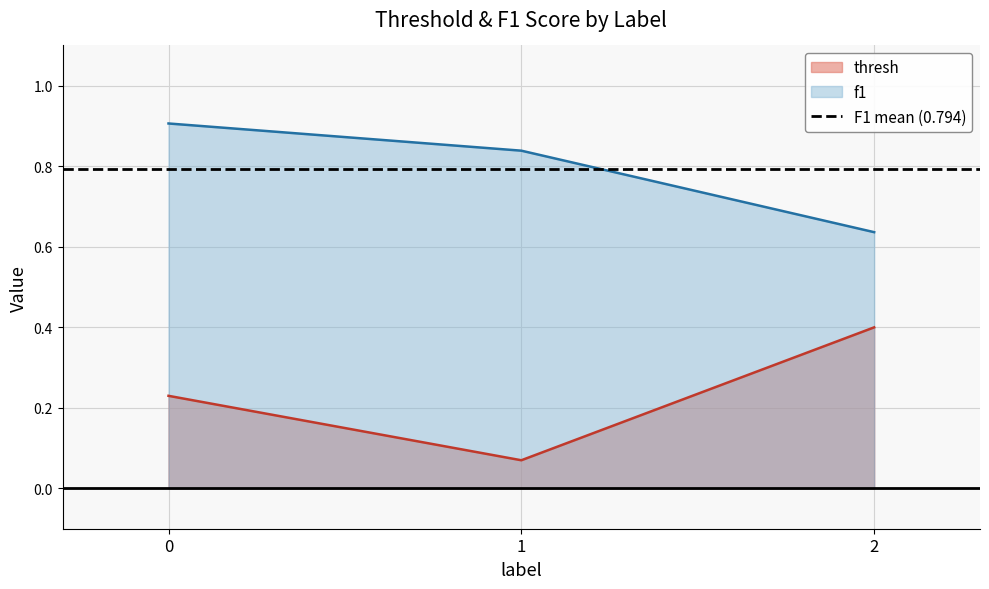

The value of f1 at 2 is 0.4. True or false?

False